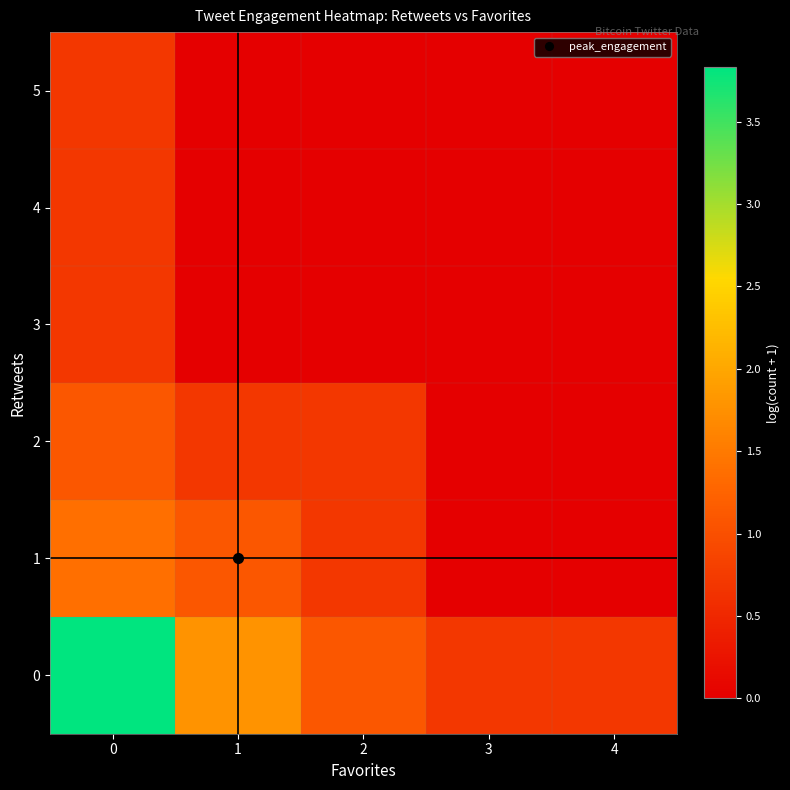

What is the maximum value shown in the chart?

3.8